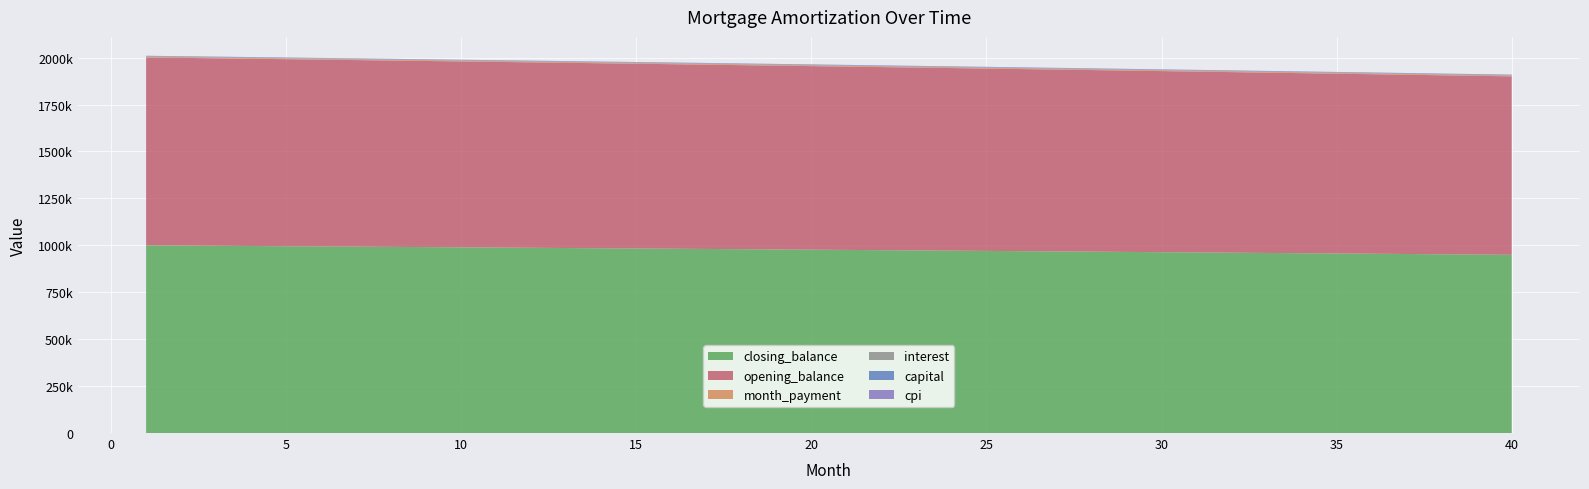

Reading left to right, what are all the values shown in this chart?

capital: 2141.3	2147.5	2153.7	2159.9	2166.1	2172.3	2178.5	2184.8	2191.1	2197.4	2203.7	2210.1	2216.4	2222.8	2229.2	2235.6	2242.0	2248.5	2255.0	2261.4	2268.0	2274.5	2281.0	2287.6	2294.2	2300.8	2307.4	2314.0	2320.7	2327.4	2334.1	2340.8	2347.5	2354.3	2361.0	2367.8	2374.6	2381.5	2388.3	2395.2
interest: 1876.9	1874.7	1872.6	1870.4	1868.2	1866.0	1863.8	1861.6	1859.4	1857.1	1854.8	1852.6	1850.3	1847.9	1845.6	1843.3	1840.9	1838.6	1836.2	1833.8	1831.4	1828.9	1826.5	1824.1	1821.6	1819.1	1816.6	1814.1	1811.6	1809.0	1806.5	1803.9	1801.3	1798.7	1796.1	1793.4	1790.8	1788.1	1785.4	1782.7
cpi: 998.9	997.7	996.6	995.4	994.2	993.0	991.9	990.7	989.5	988.3	987.0	985.8	984.6	983.3	982.1	980.8	979.6	978.3	977.0	975.8	974.5	973.2	971.9	970.5	969.2	967.9	966.5	965.2	963.8	962.5	961.1	959.7	958.3	956.9	955.5	954.1	952.7	951.3	949.8	948.4
month_payment: 4018.2	4022.2	4026.2	4030.3	4034.3	4038.3	4042.4	4046.4	4050.5	4054.5	4058.6	4062.6	4066.7	4070.7	4074.8	4078.9	4083.0	4087.1	4091.1	4095.2	4099.3	4103.4	4107.5	4111.6	4115.7	4119.9	4124.0	4128.1	4132.2	4136.4	4140.5	4144.6	4148.8	4152.9	4157.1	4161.3	4165.4	4169.6	4173.7	4177.9
opening_balance: 1001000.0	999857.5	998707.8	997550.7	996386.2	995214.3	994035.1	992848.4	991654.2	990452.6	989243.5	988026.8	986802.5	985570.7	984331.2	983084.1	981829.4	980566.9	979296.7	978018.8	976733.1	975439.6	974138.3	972829.2	971512.1	970187.2	968854.3	967513.5	966164.6	964807.8	963442.9	962070.0	960688.9	959299.8	957902.5	956497.0	955083.3	953661.4	952231.2	950792.7
closing_balance: 999857.5	998707.8	997550.7	996386.2	995214.3	994035.1	992848.4	991654.2	990452.6	989243.5	988026.8	986802.5	985570.7	984331.2	983084.1	981829.4	980566.9	979296.7	978018.8	976733.1	975439.6	974138.3	972829.2	971512.1	970187.2	968854.3	967513.5	966164.6	964807.8	963442.9	962070.0	960688.9	959299.8	957902.5	956497.0	955083.3	953661.4	952231.2	950792.7	949345.9